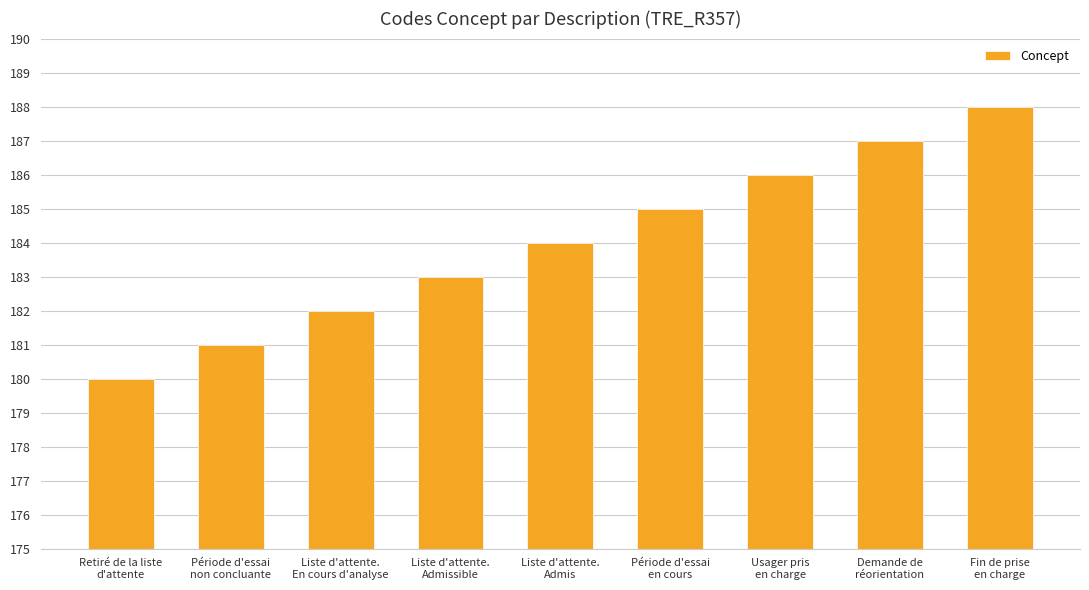

Is it true that the value at Fin de prise
en charge is 38?

False